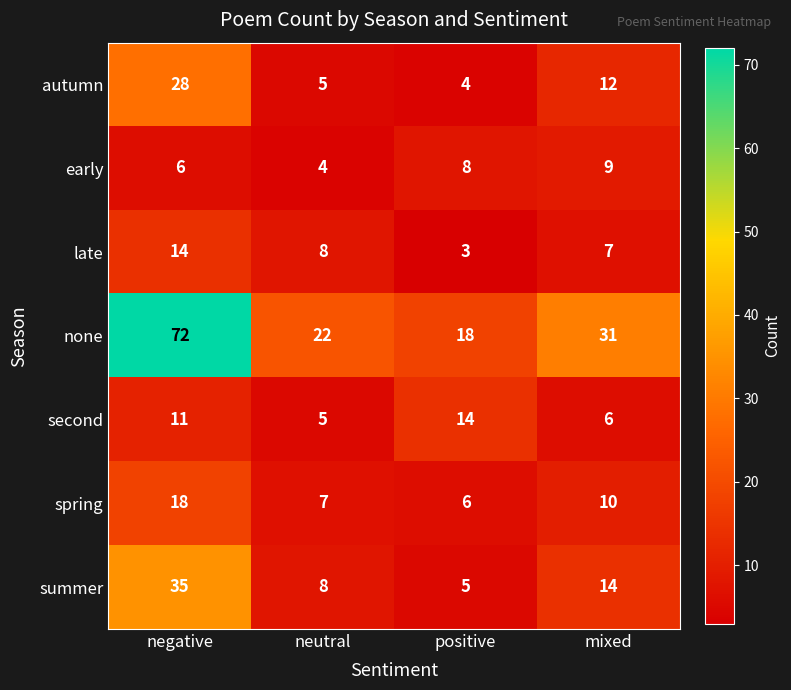

Rank the series at positive from highest to lowest value.

none, second, early, spring, summer, autumn, late